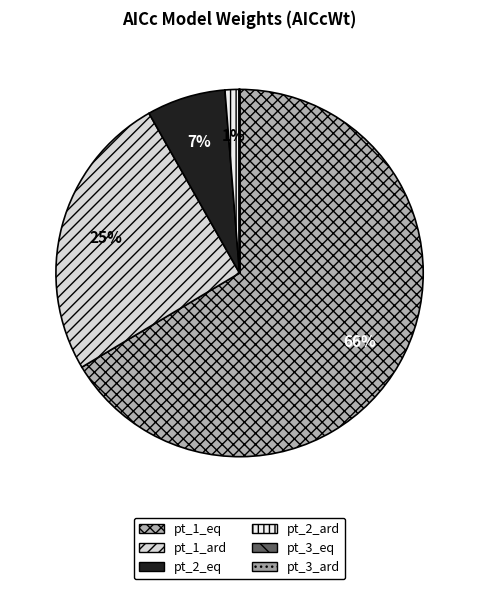

What is the total percentage of pt_1_eq and pt_3_ard?

66.4%